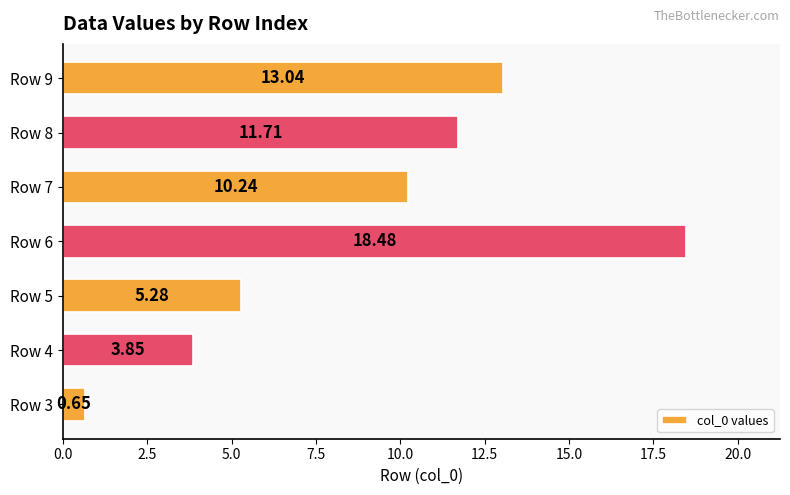

What is the change in value from Row 4 to Row 6?

+14.6